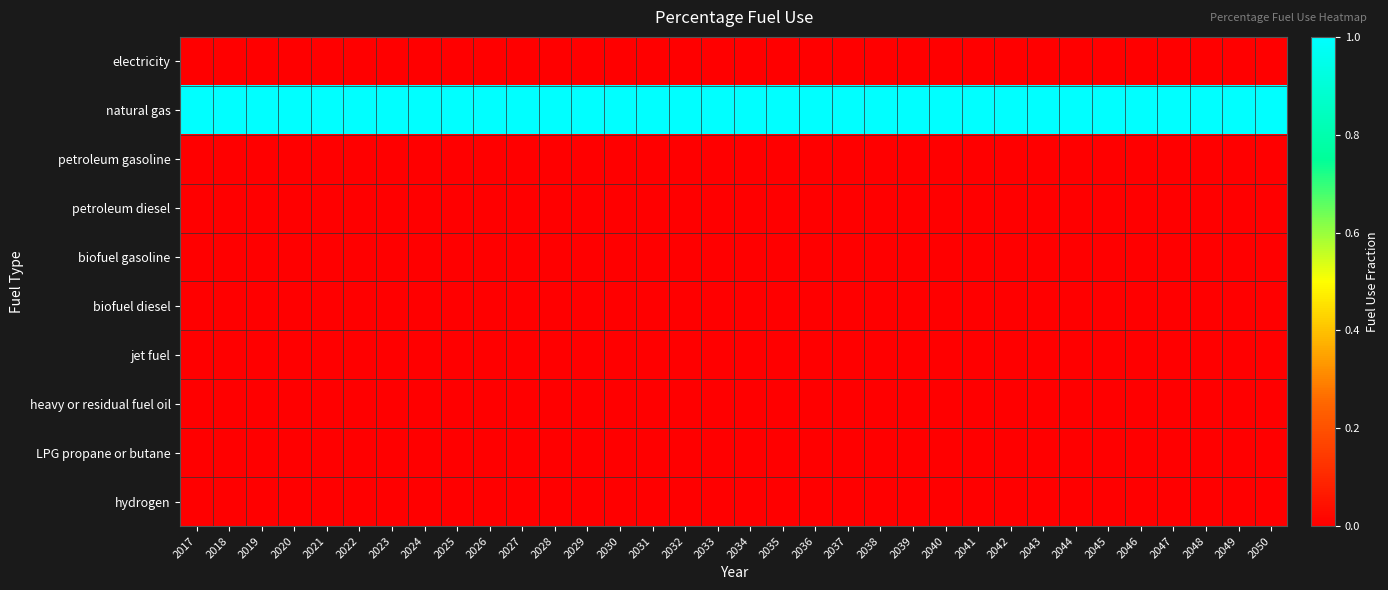

What is the difference between the highest and lowest values at 2026?

1